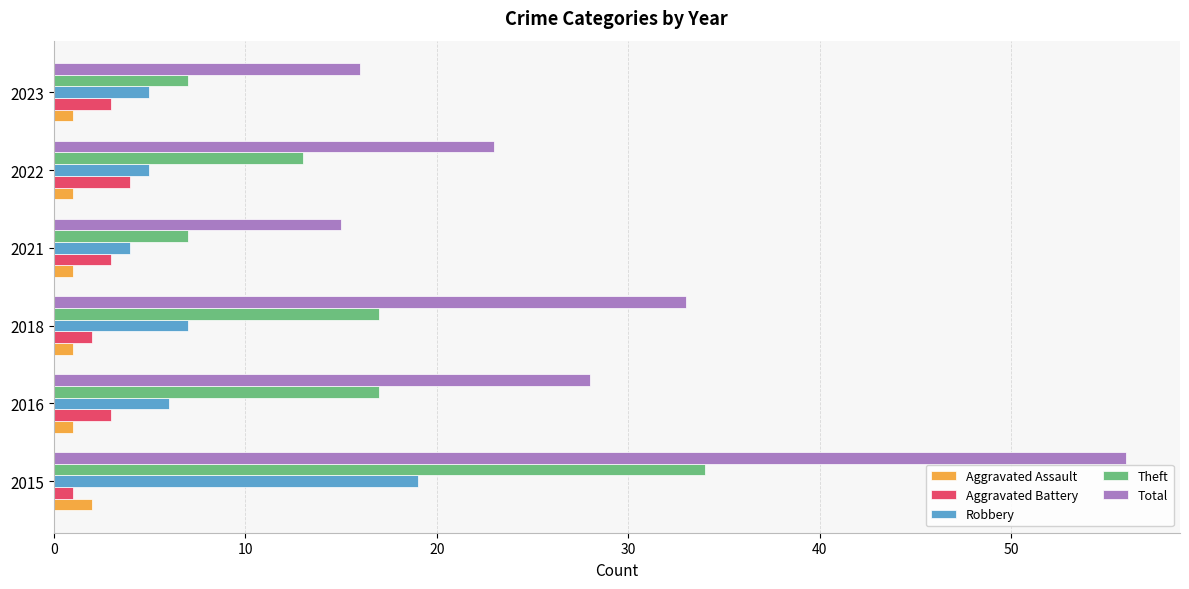

What is the maximum value shown in the chart?

56